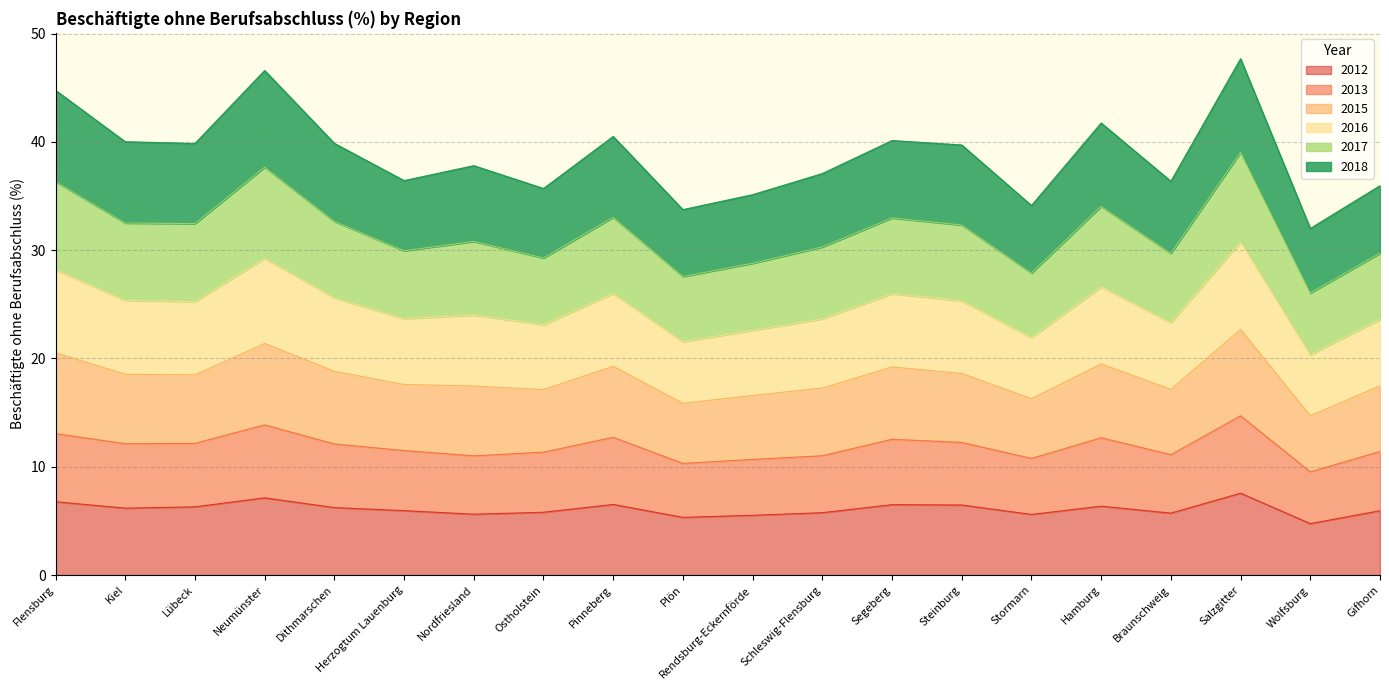

The value of 2012 at Steinburg is 11.4. True or false?

False